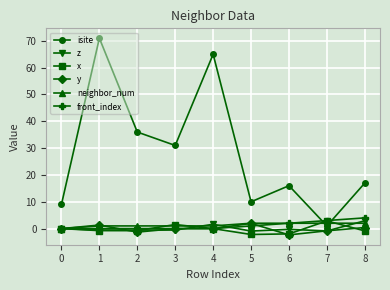

Between 6 and 7, which series saw the biggest shift?

isite